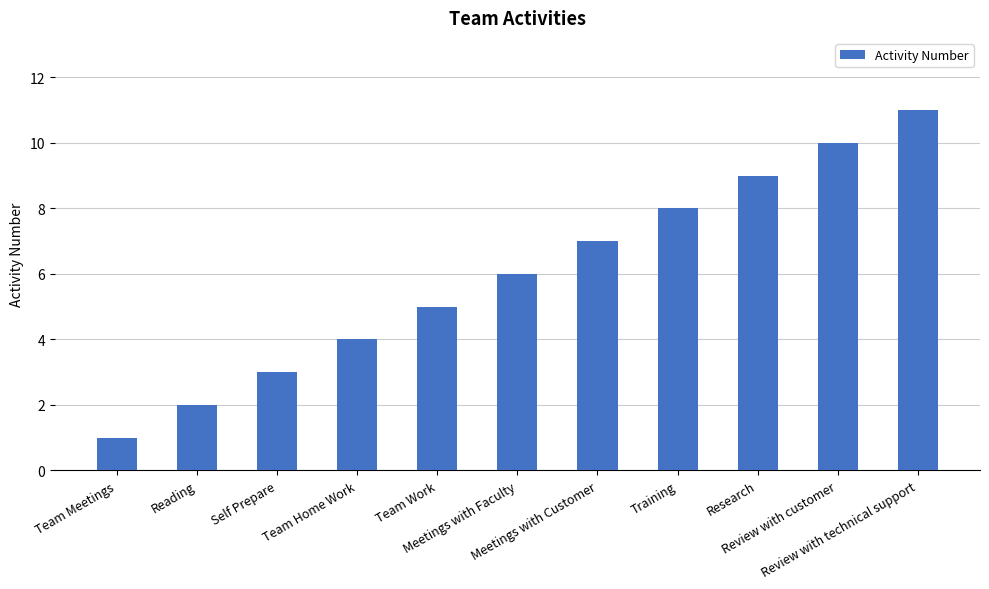

Reading left to right, list all the values displayed in this chart.

Team Meetings=1	Reading=2	Self Prepare=3	Team Home Work=4	Team Work=5	Meetings with Faculty=6	Meetings with Customer=7	Training=8	Research=9	Review with customer=10	Review with technical support=11